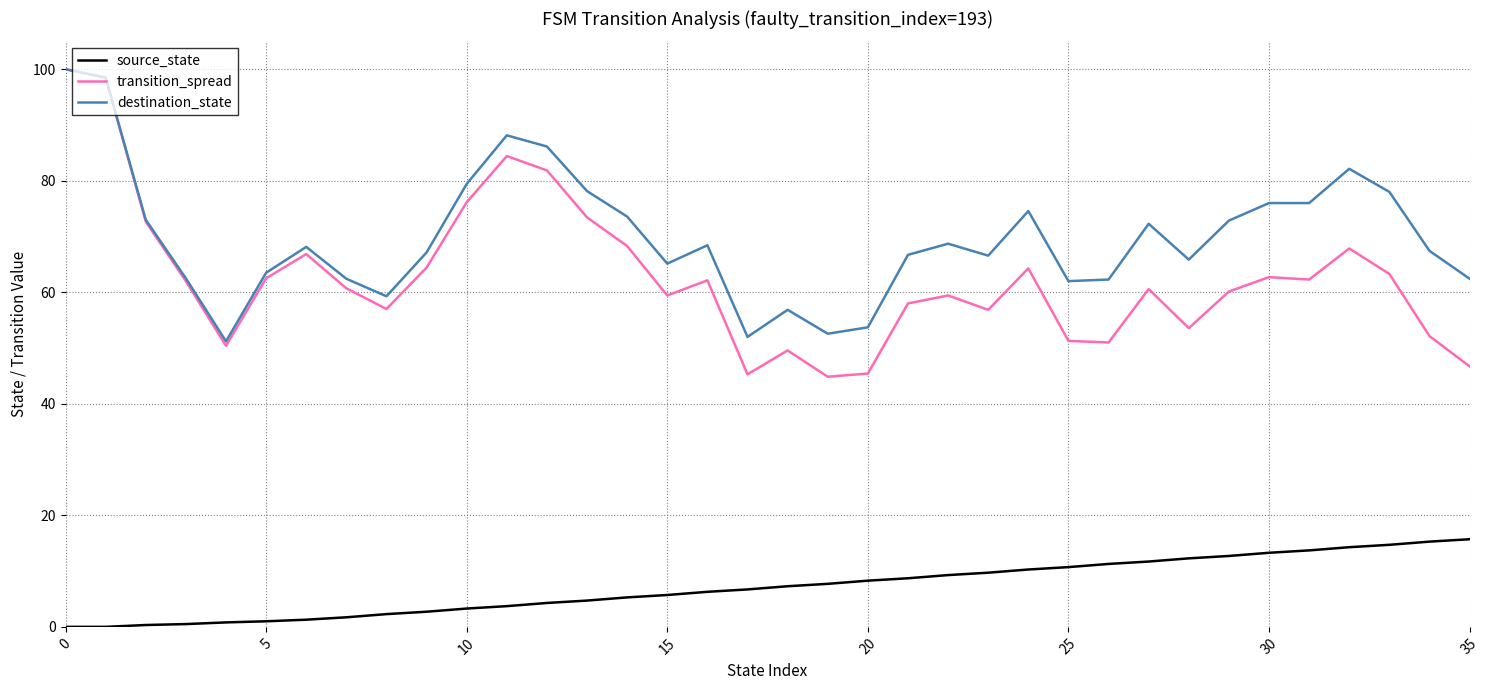

What is the average value of the destination_state series?

69.8